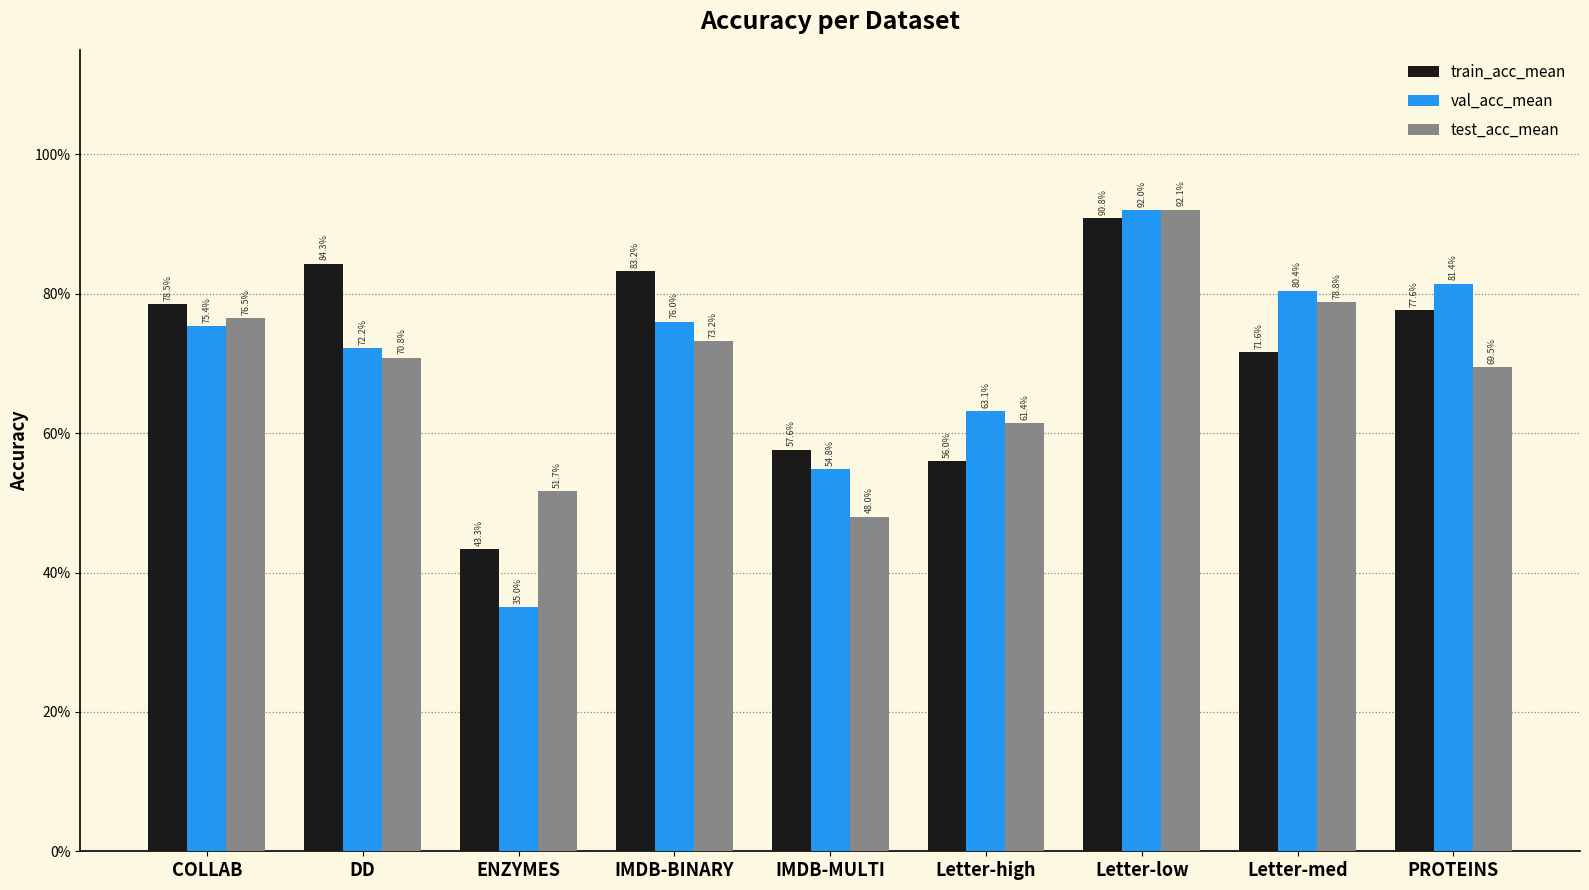

Rank the series by their maximum value, from lowest to highest.

train_acc_mean, val_acc_mean, test_acc_mean